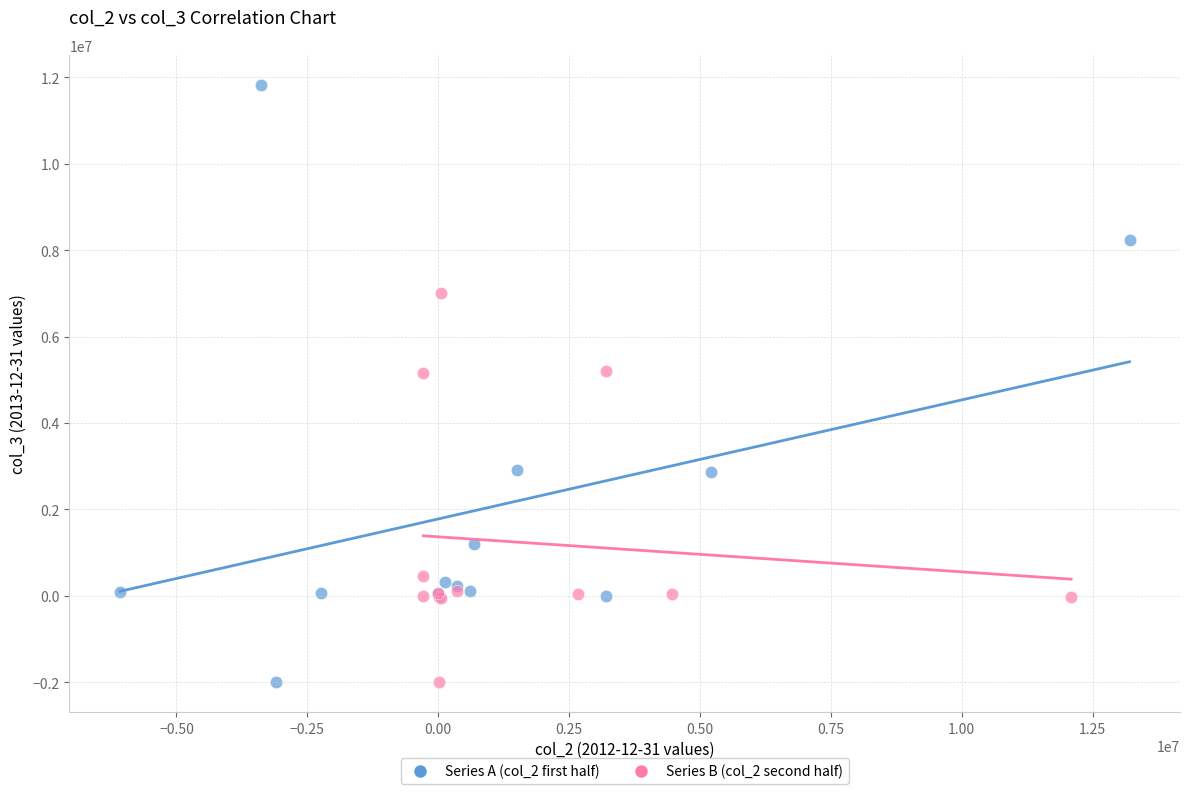

Which series contains the highest Y value?

Series A (col_2 first half)